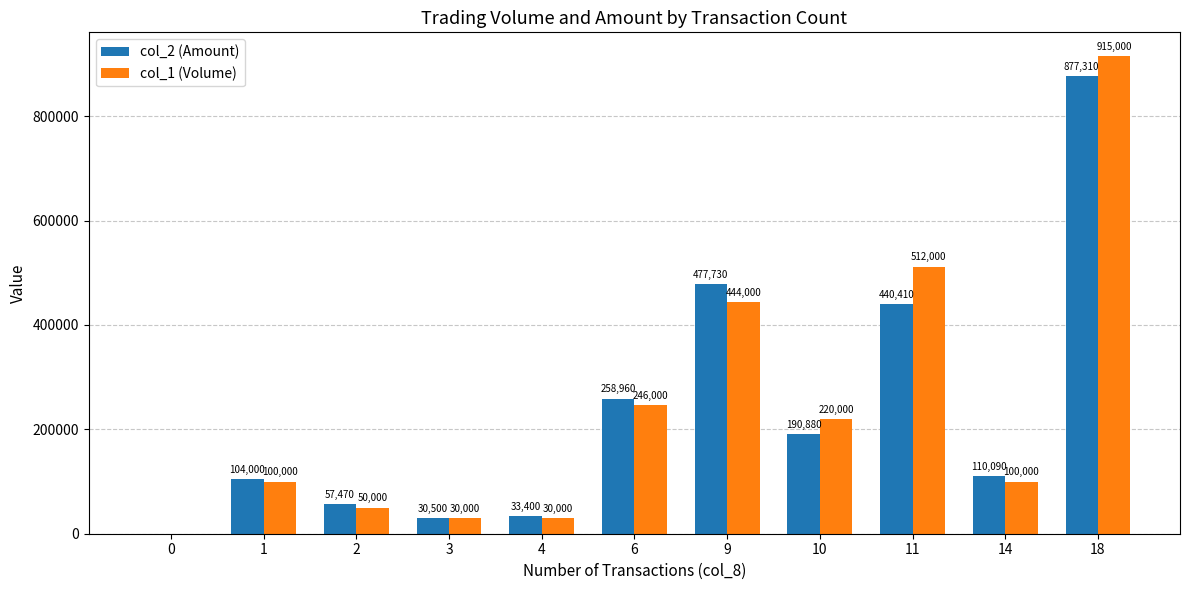

What is the maximum value shown in the chart?

915000